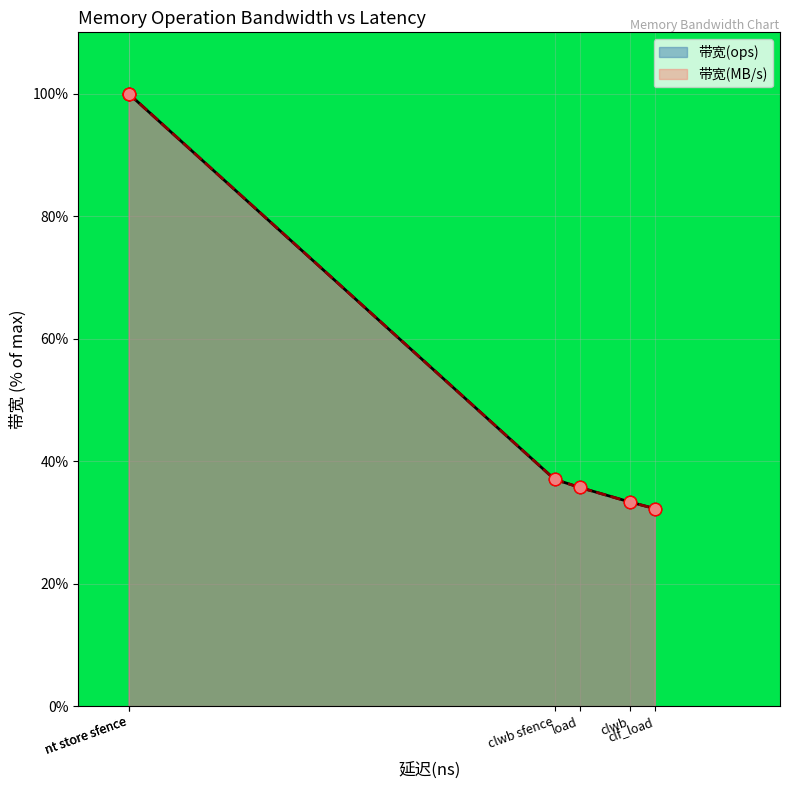

What is the total value across all series at clwb?

66.7